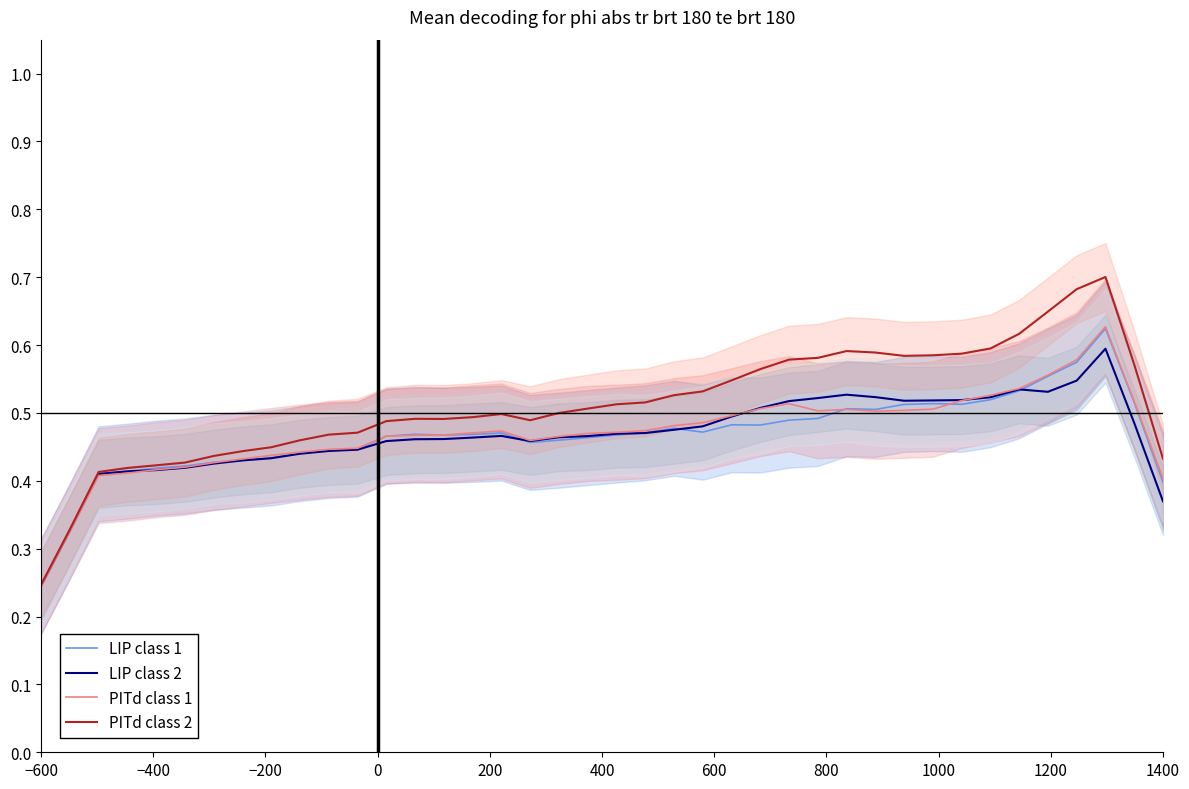

At which label is PITd class 1 closest to 0?

−600